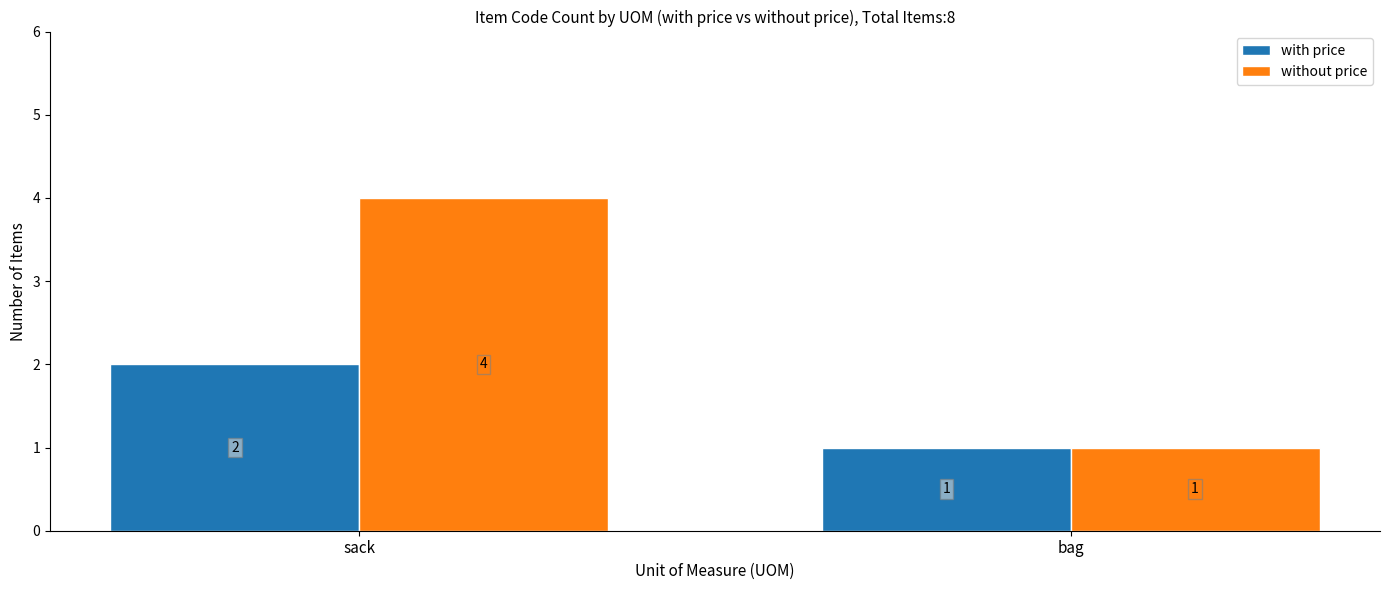

Rank the series by their maximum value, from highest to lowest.

without price, with price